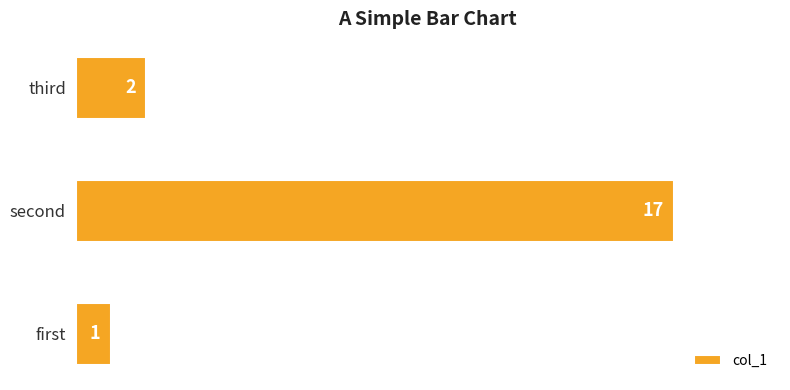

List the labels in order of value, smallest first.

first, third, second